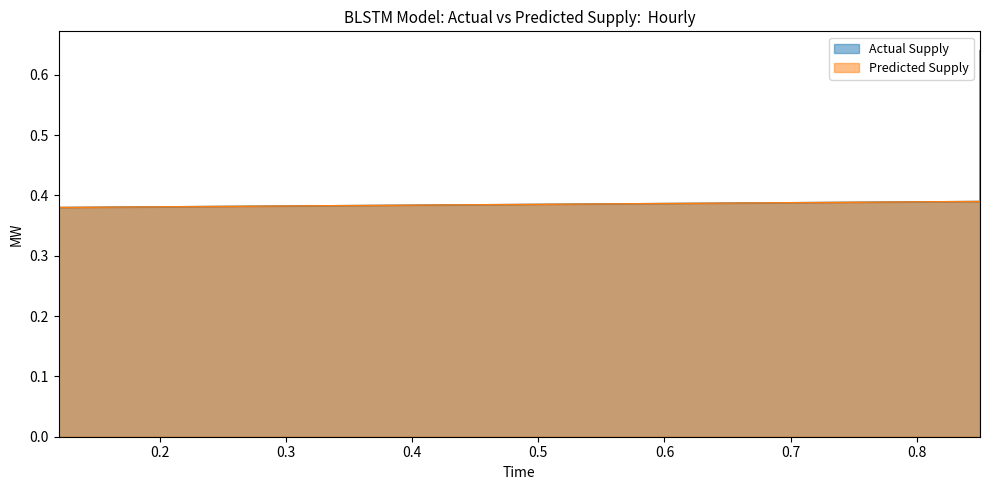

What are all the series names shown in the legend?

Actual Supply, Predicted Supply